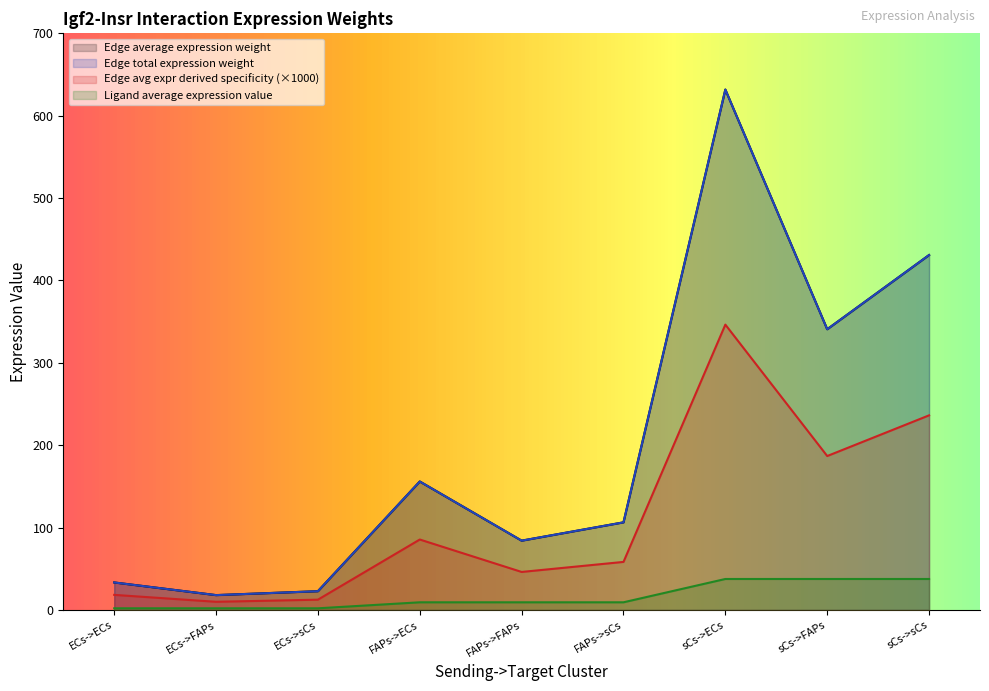

At which category does Edge average expression weight reach its first local valley?

ECs->FAPs